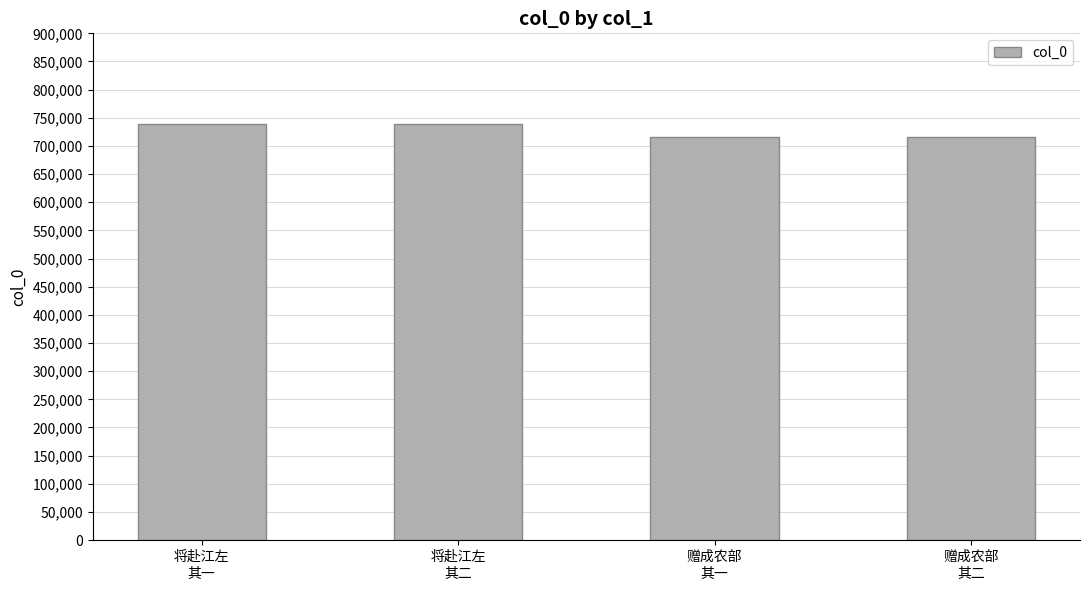

What is the minimum value shown in the chart?

715086